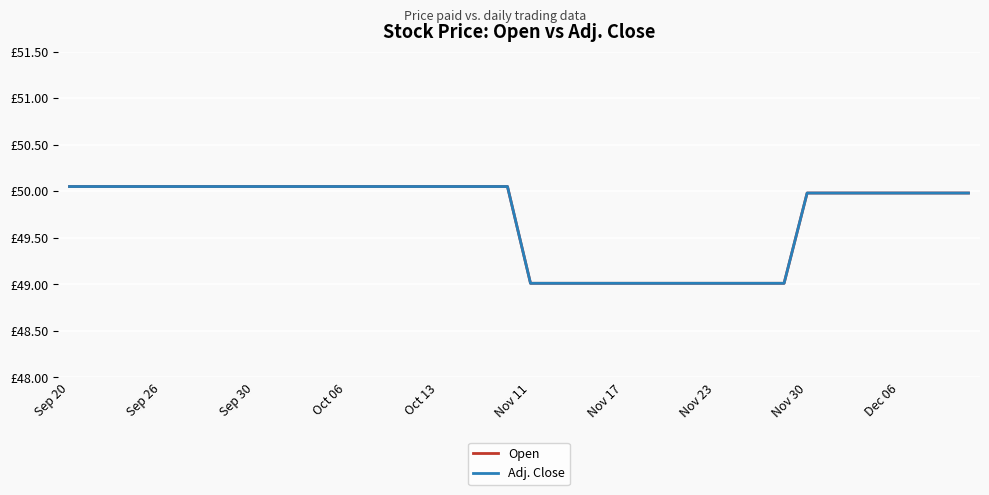

Is this an area chart (filled region under the line)?

No